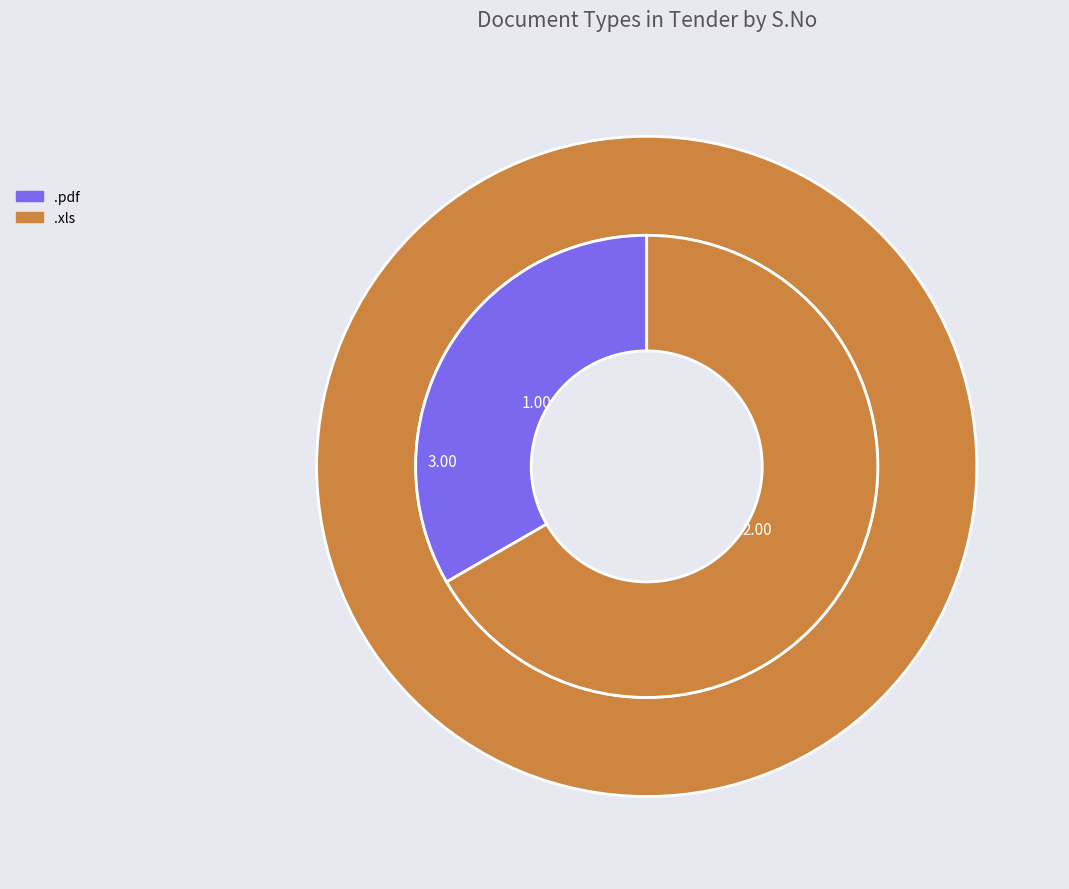

Which series changed the most between .pdf and .xls?

S.No